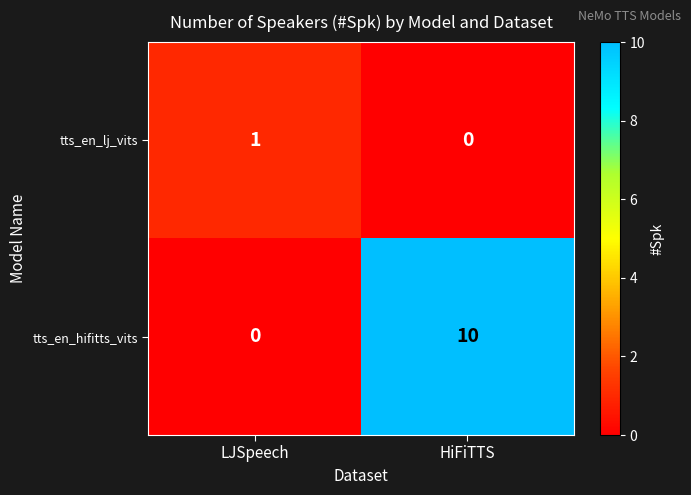

Reading left to right, extract all data points from this chart.

tts_en_lj_vits: 1	0
tts_en_hifitts_vits: 0	10